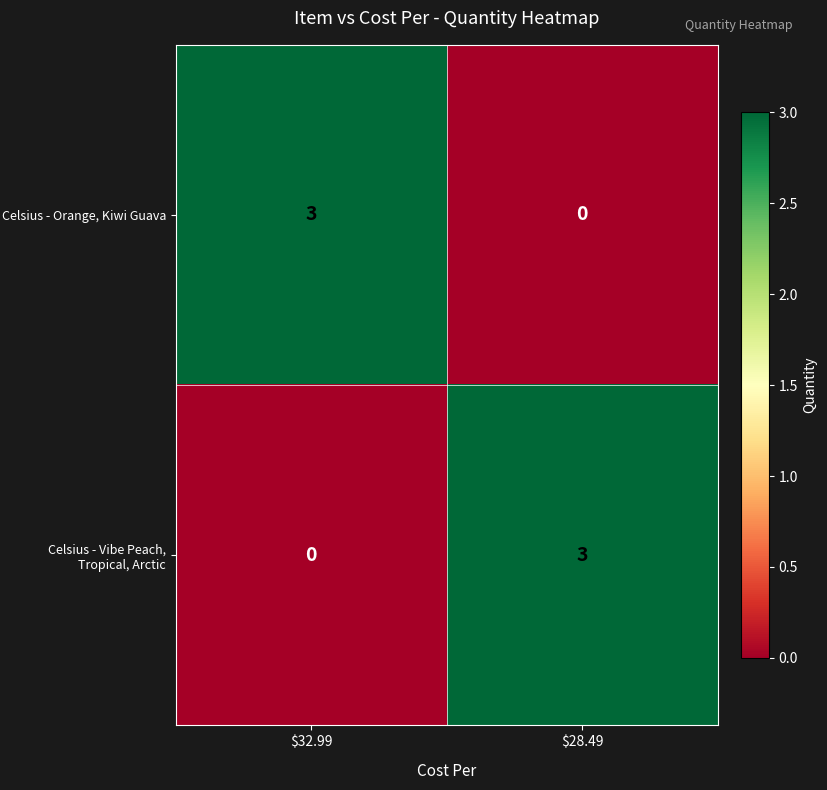

What is the total value across all series at $28.49?

3